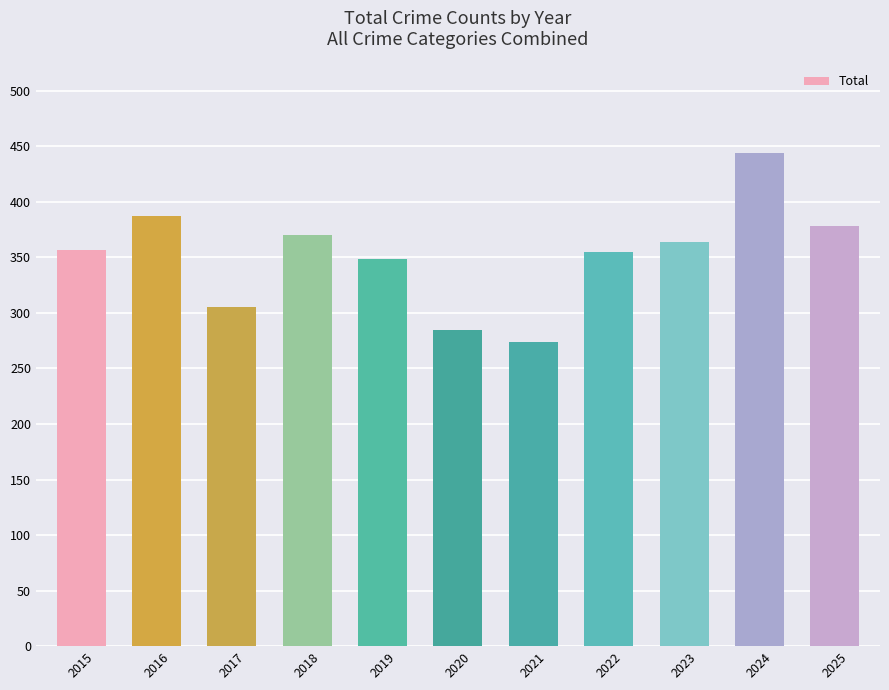

What is the value of the 8th bar from the left?

355